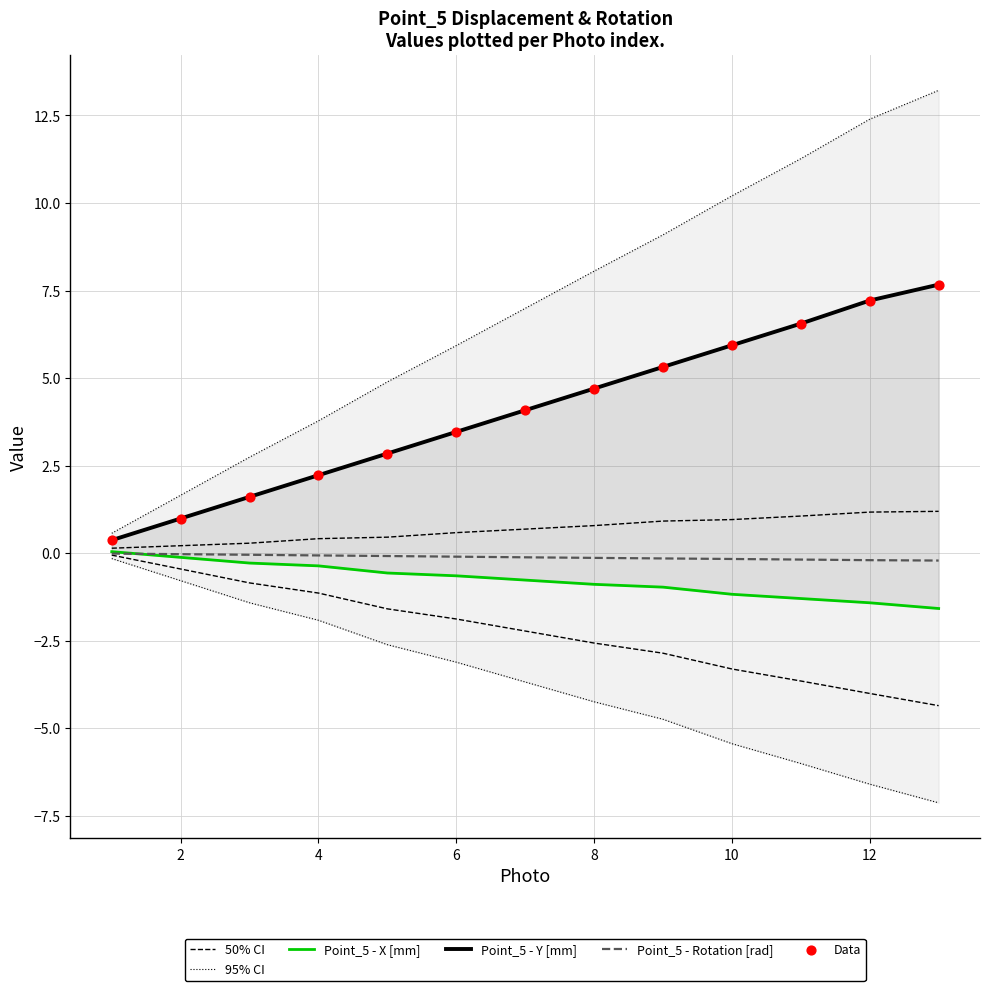

At how many categories does at least one series exceed 1?

12